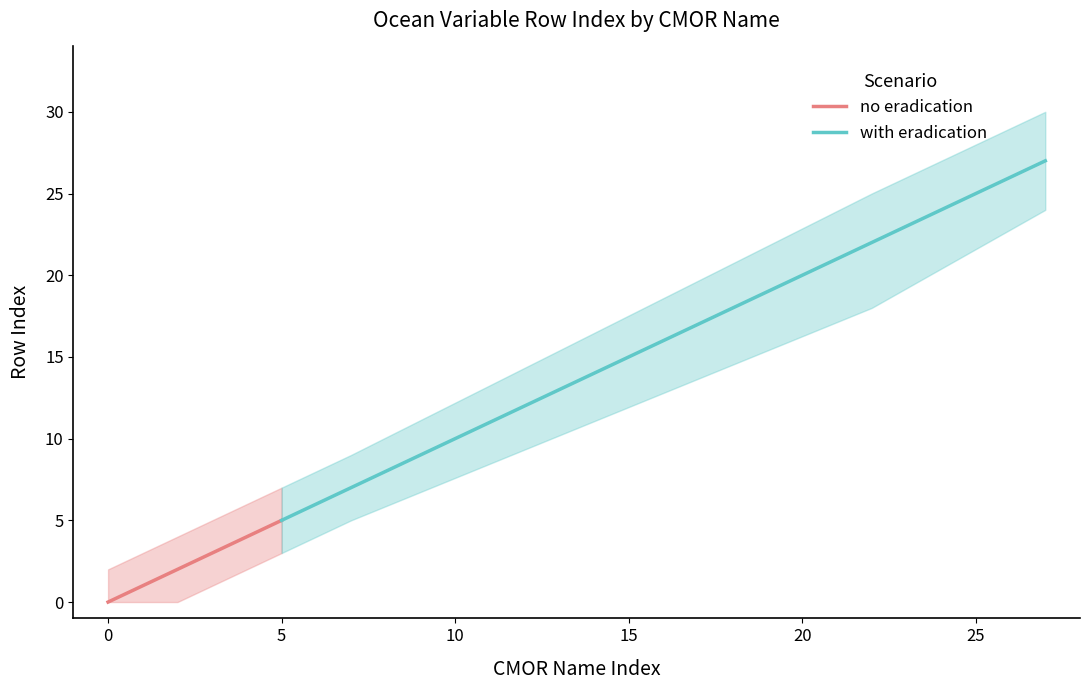

Which series has the widest spread of values?

with eradication